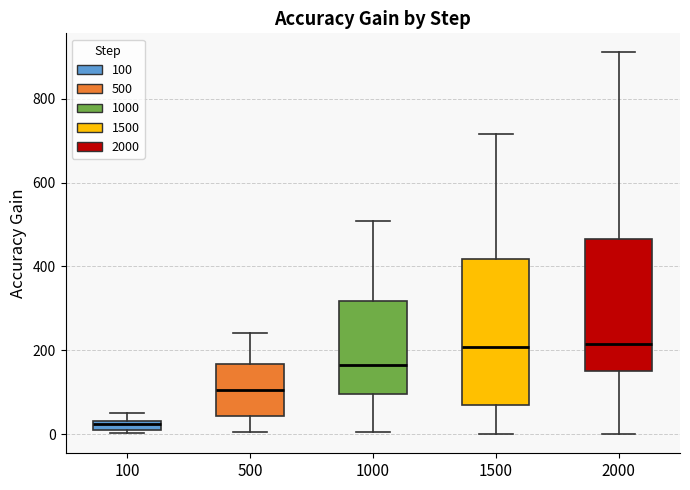

Which box is the tallest, from its lower edge to its upper edge?

1500